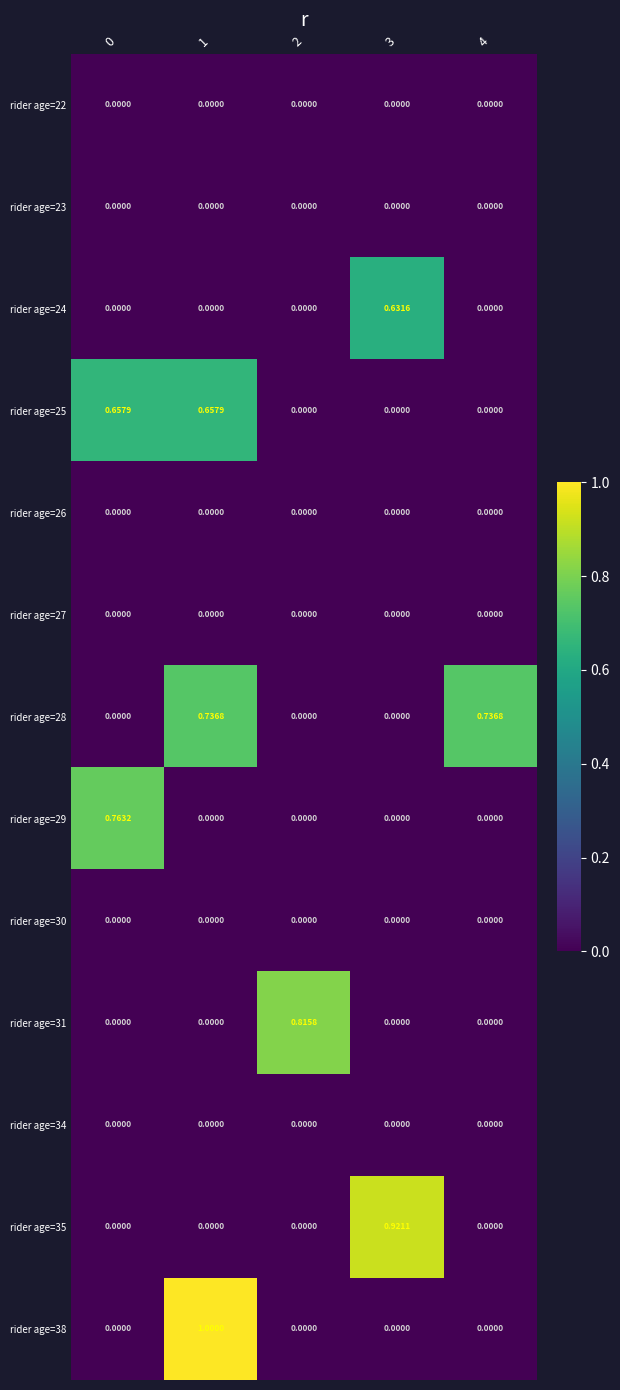

Is the value of rider age=27 at 1 greater than the value of rider age=25 at 1?

No